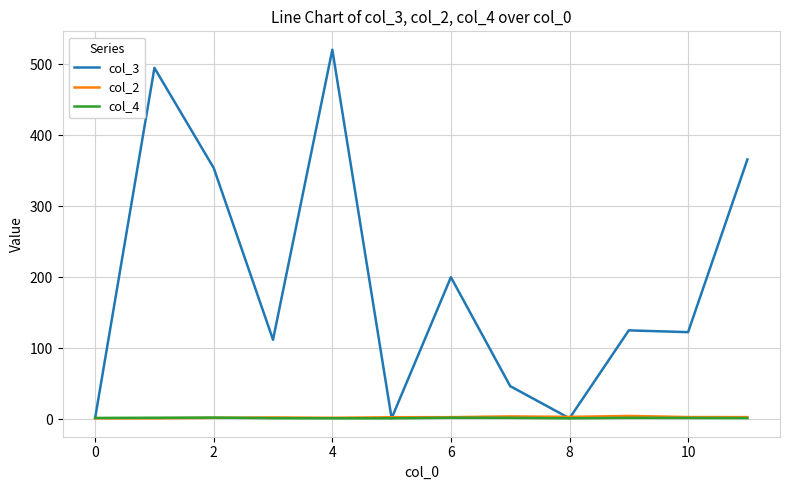

Which series has the largest total across all categories?

col_3